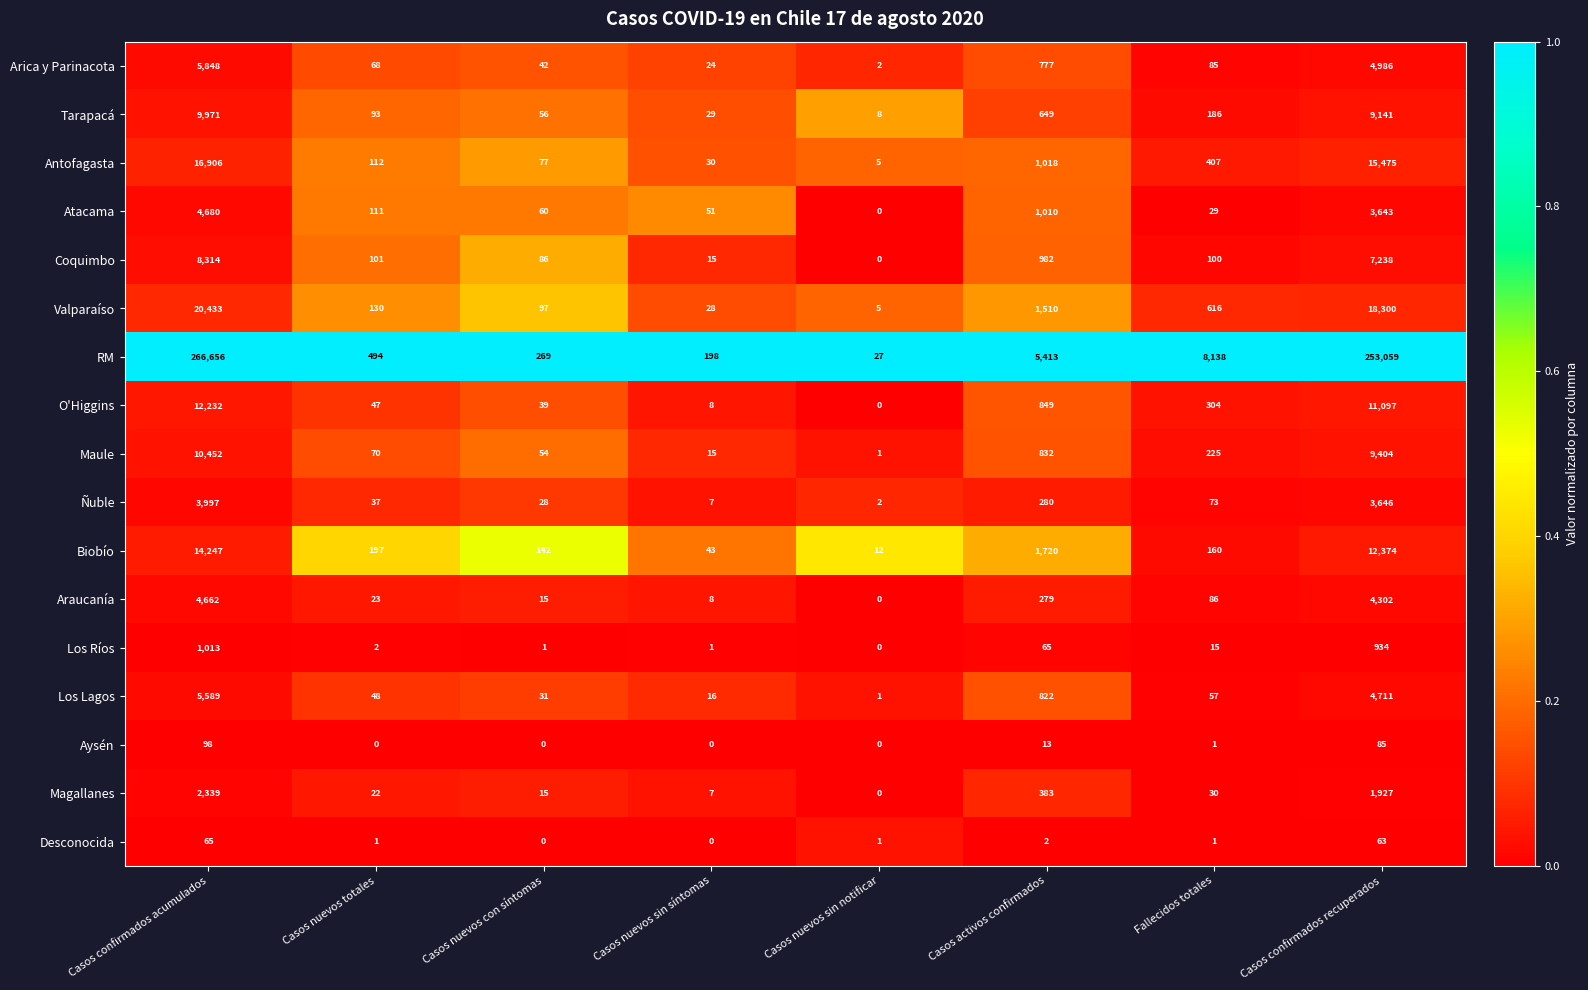

What is the average value of the RM series?

66782